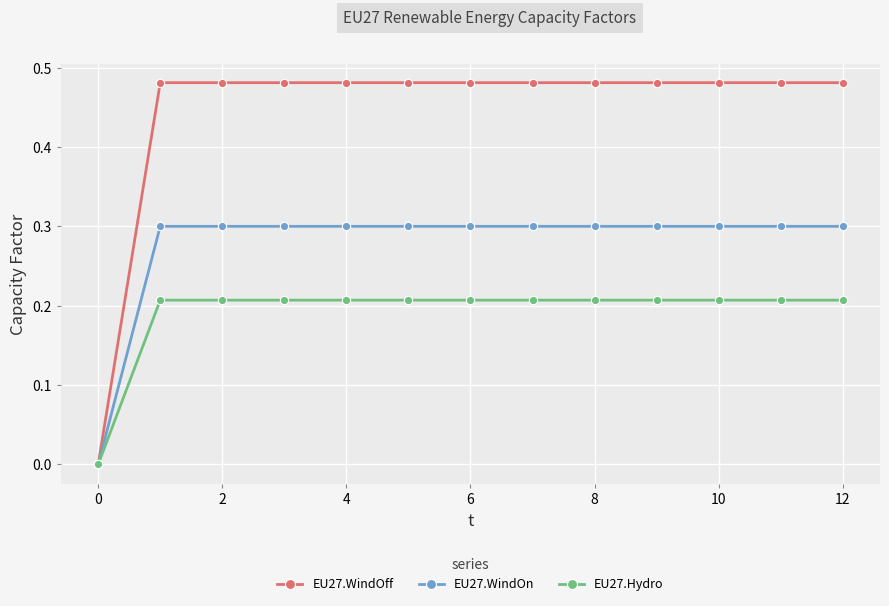

Which series has the largest range (max minus min)?

EU27.WindOff